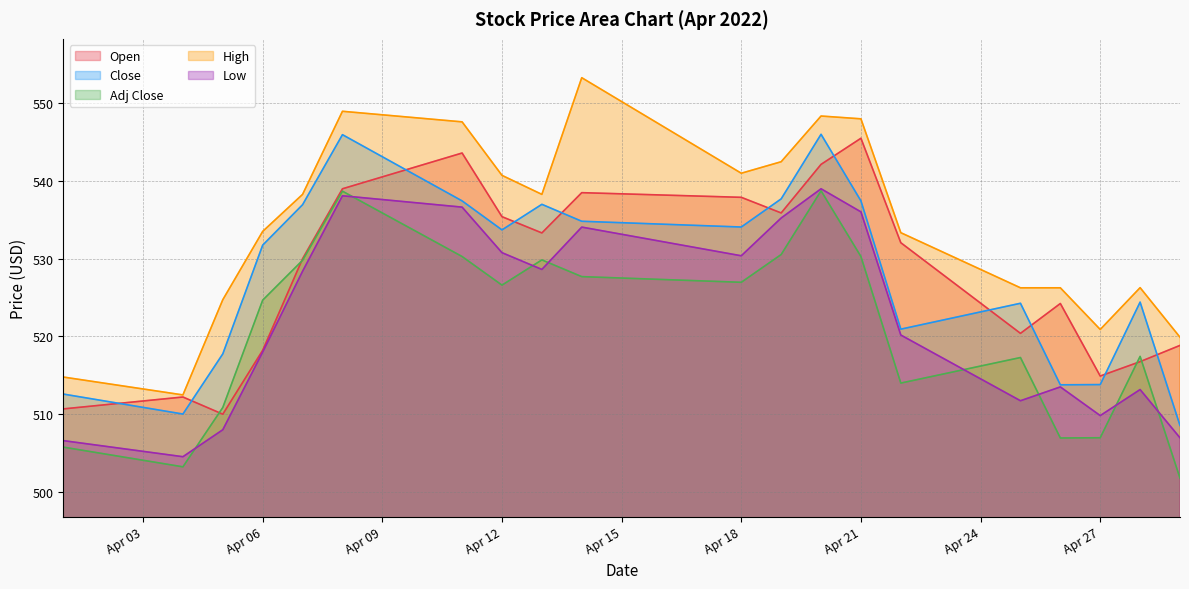

What is the value of the High point at the 6th from the left?

549.0